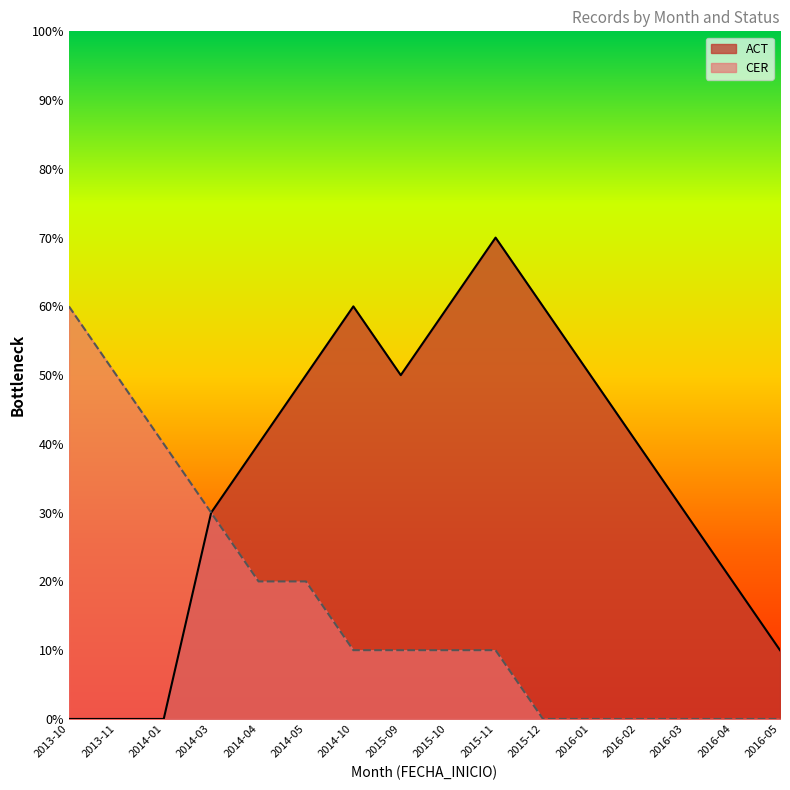

True or false: CER and ACT intersect in this chart.

False